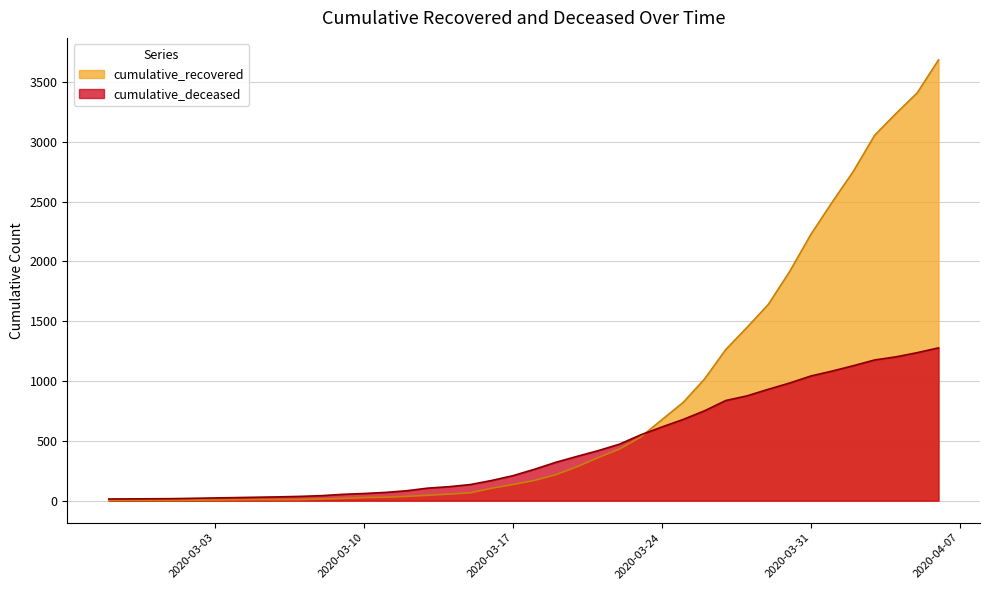

Where does the cumulative_recovered series first go above 169?

2020-03-19